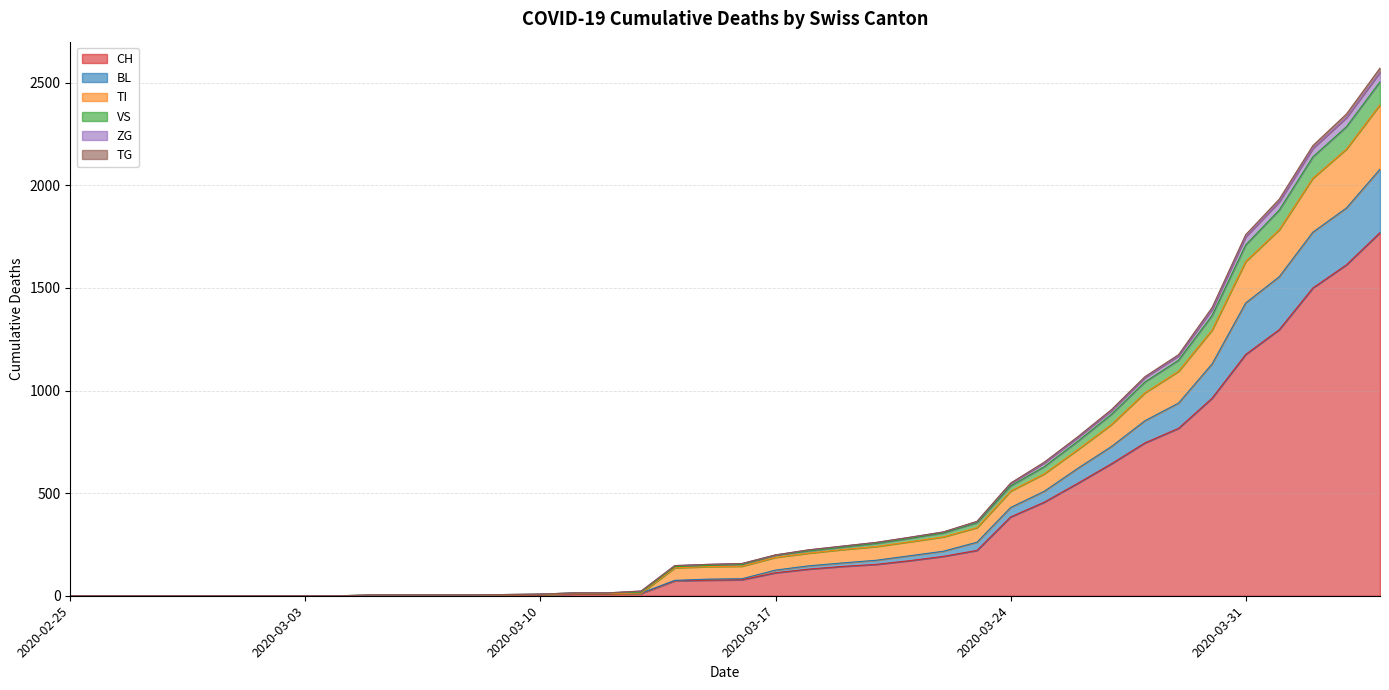

What is the maximum value for CH?

1770